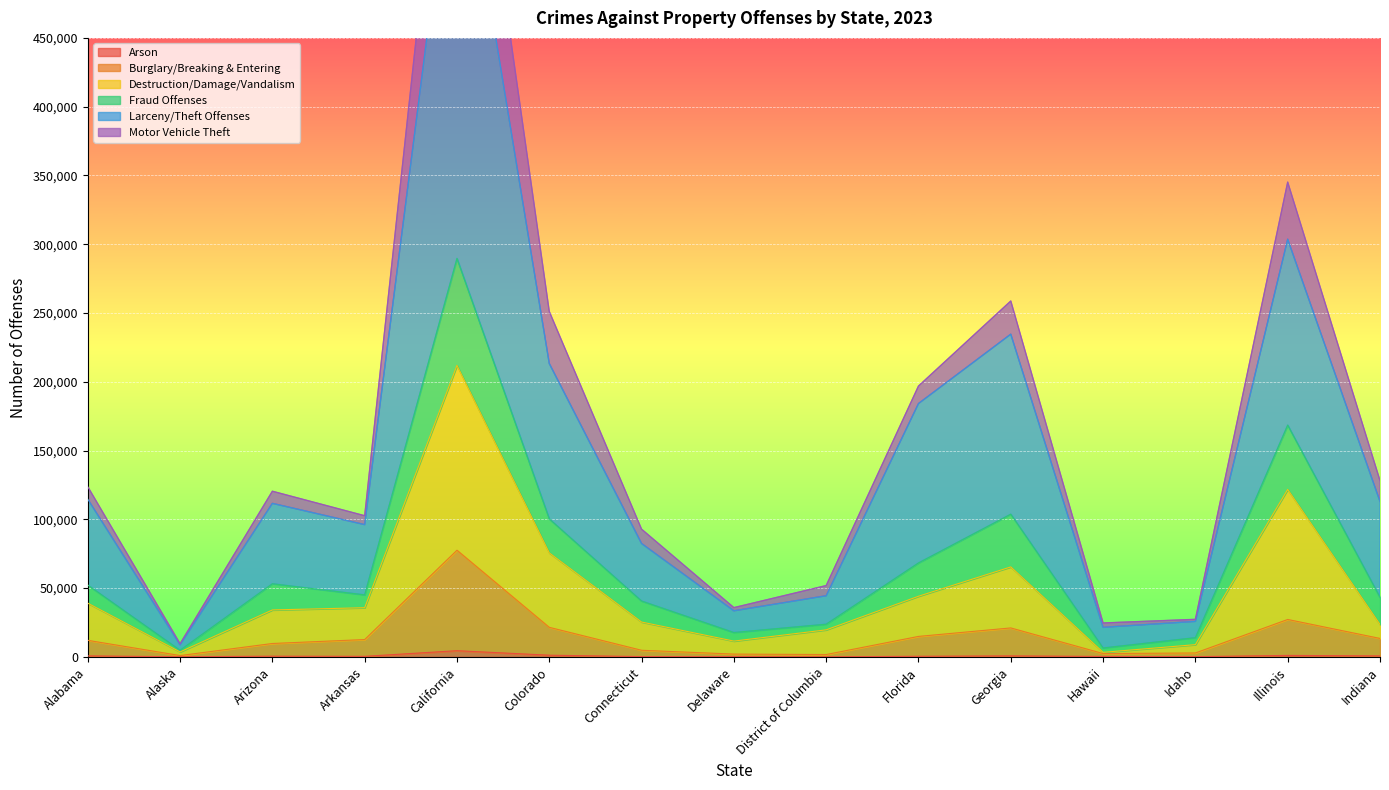

Does the chart display data point markers on the line(s)?

No